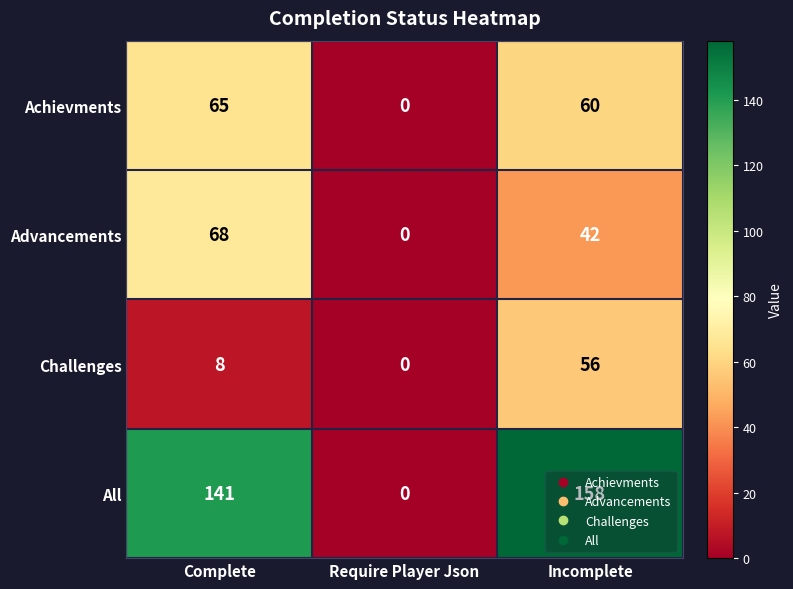

Count the number of data series in this chart.

4